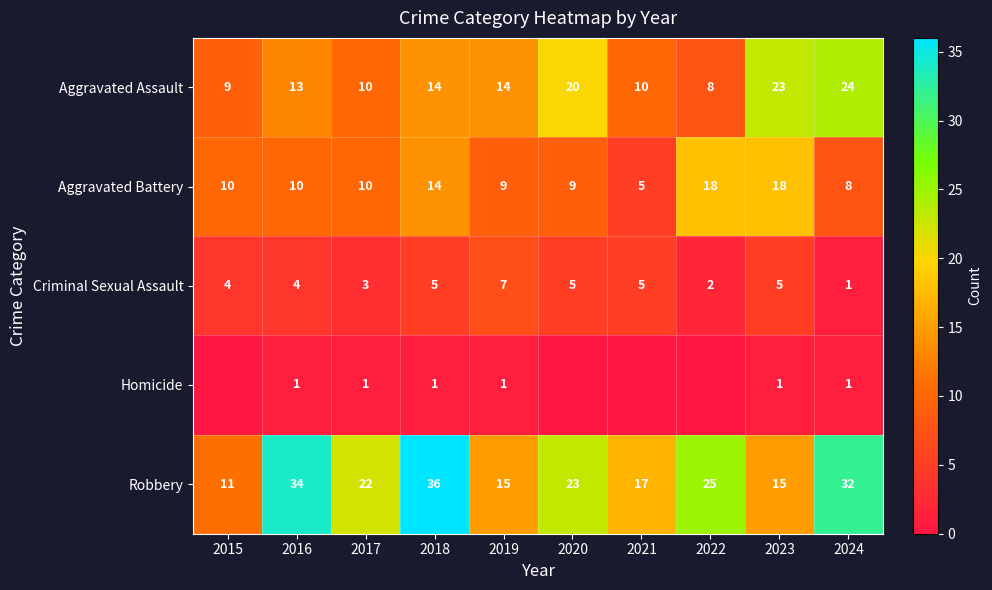

Read the Aggravated Assault value at 2021, to the nearest 10.

10